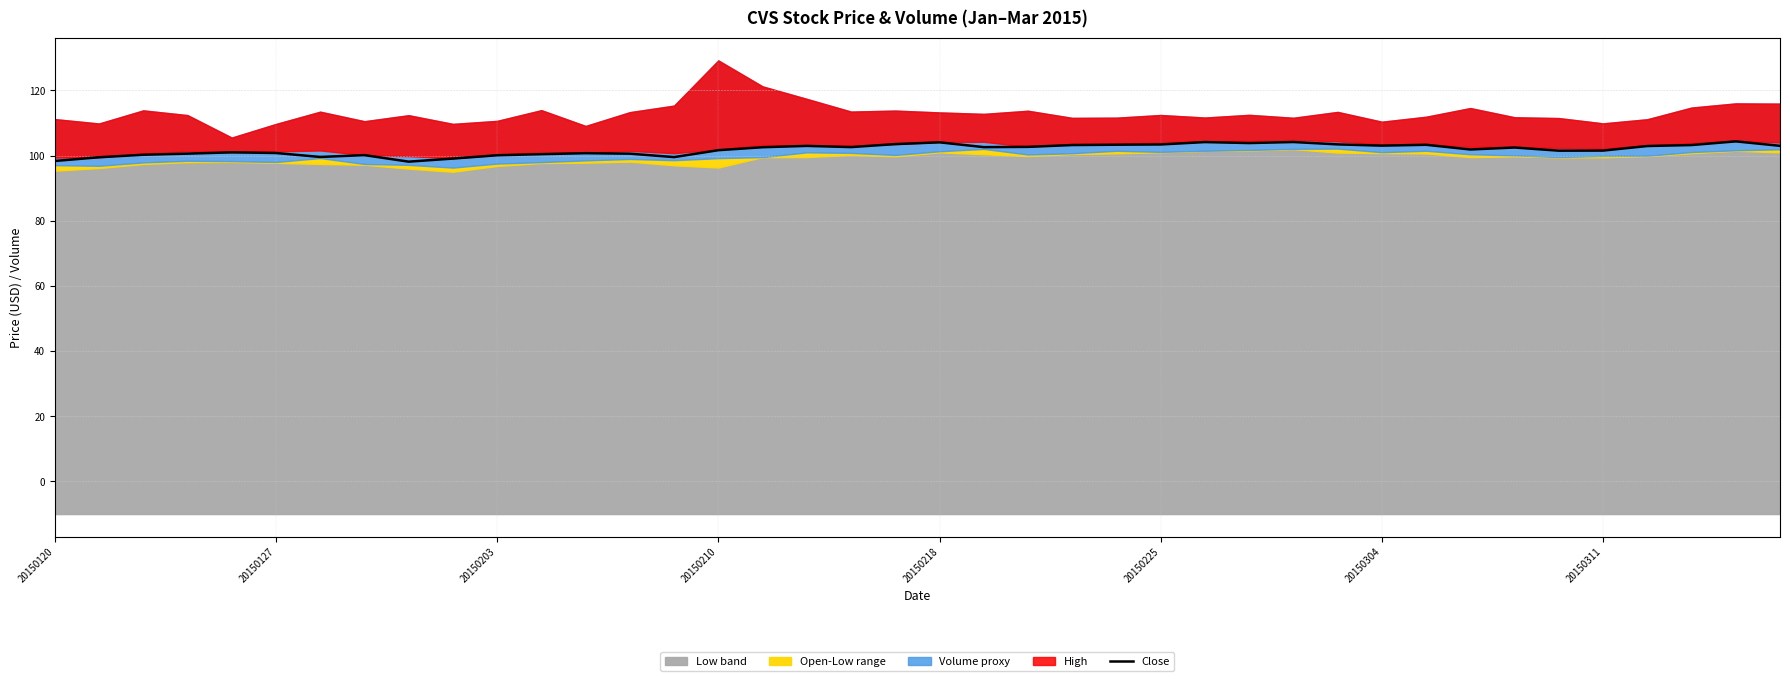

At which category does the chart reach its minimum across all series?

8